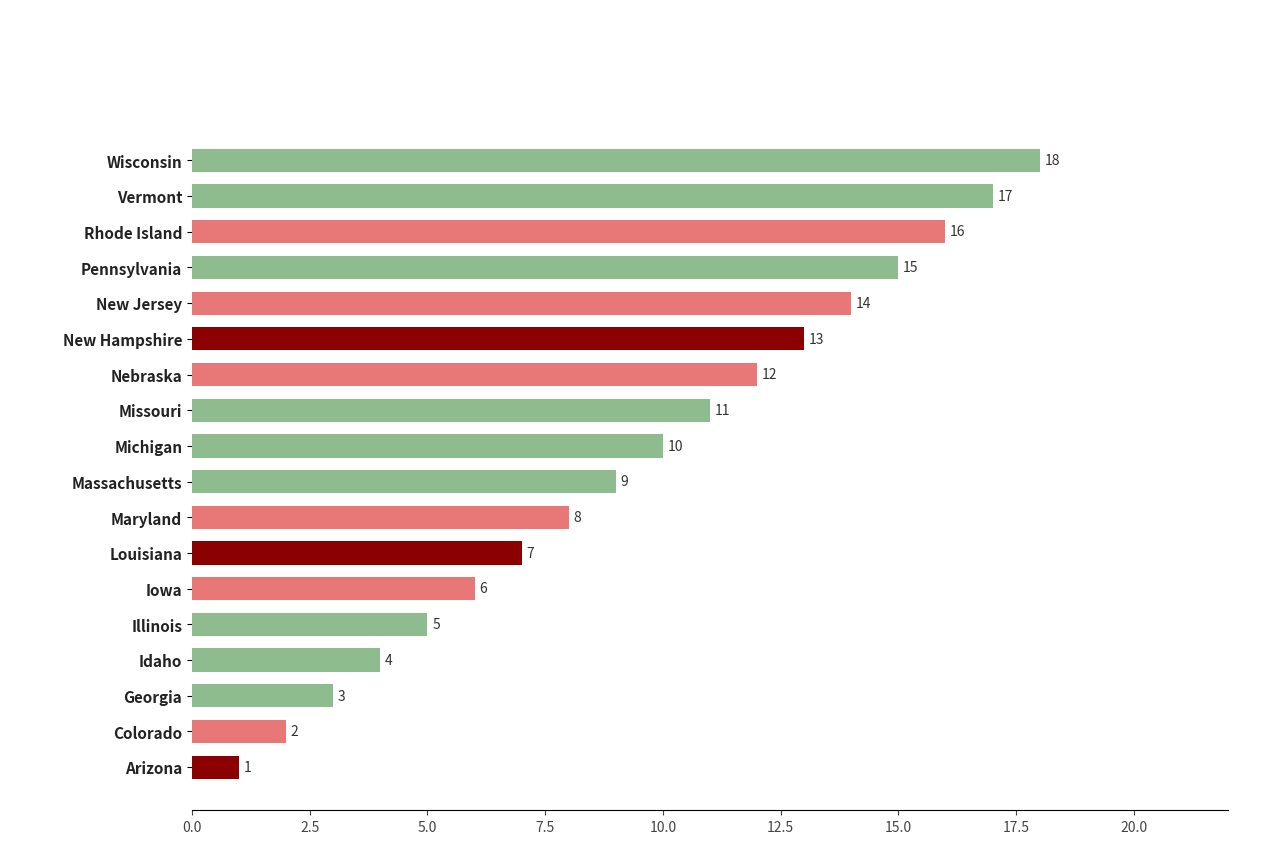

The value at Nebraska is 12. True or false?

True